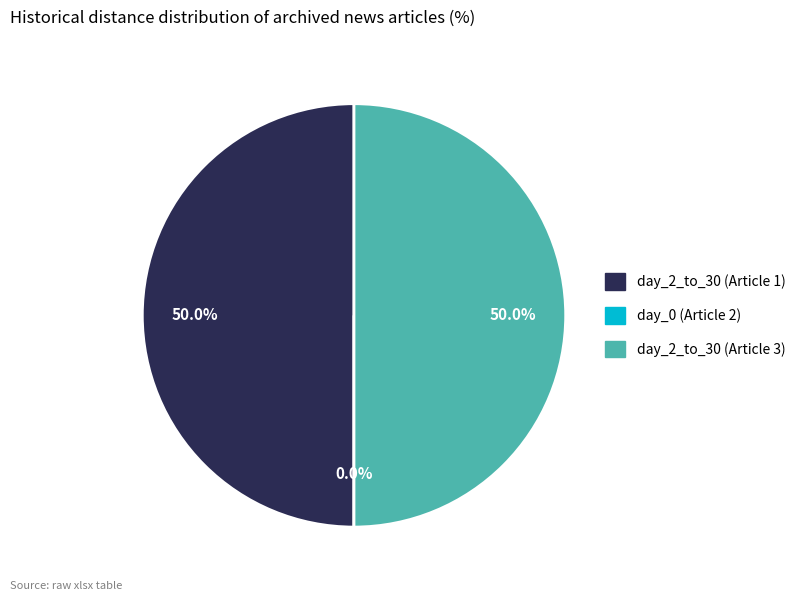

Is day_2_to_30 (Man accused of shooting) the majority of the pie?

No